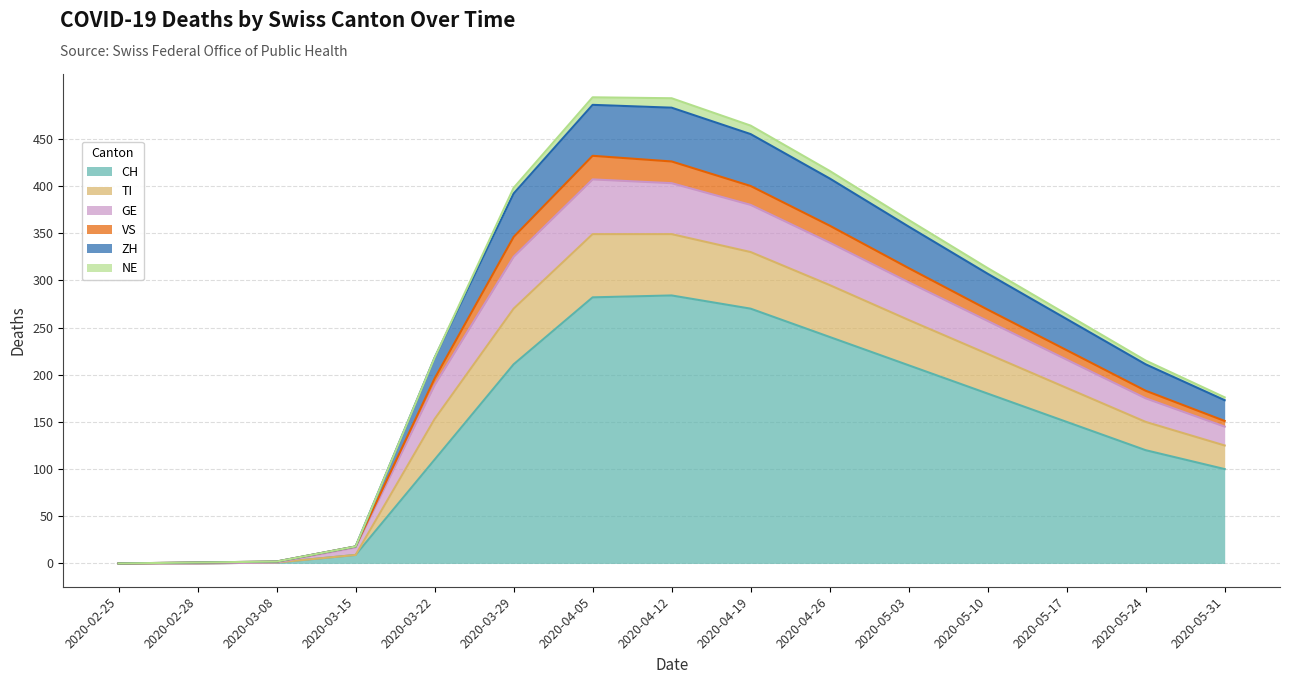

What is the total value across all series at 2020-05-03?

364